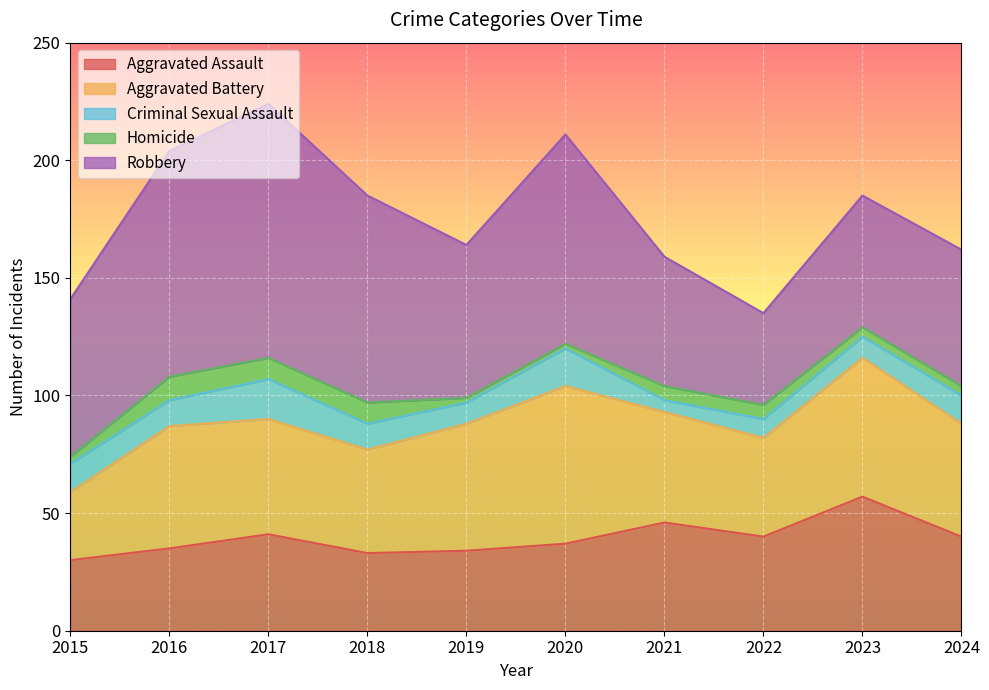

Read the Criminal Sexual Assault value at 2018.

11